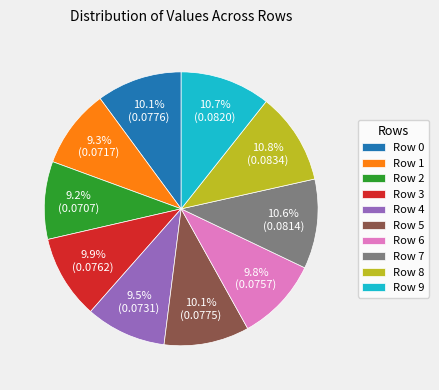

Is Row 8 the majority of the pie?

No